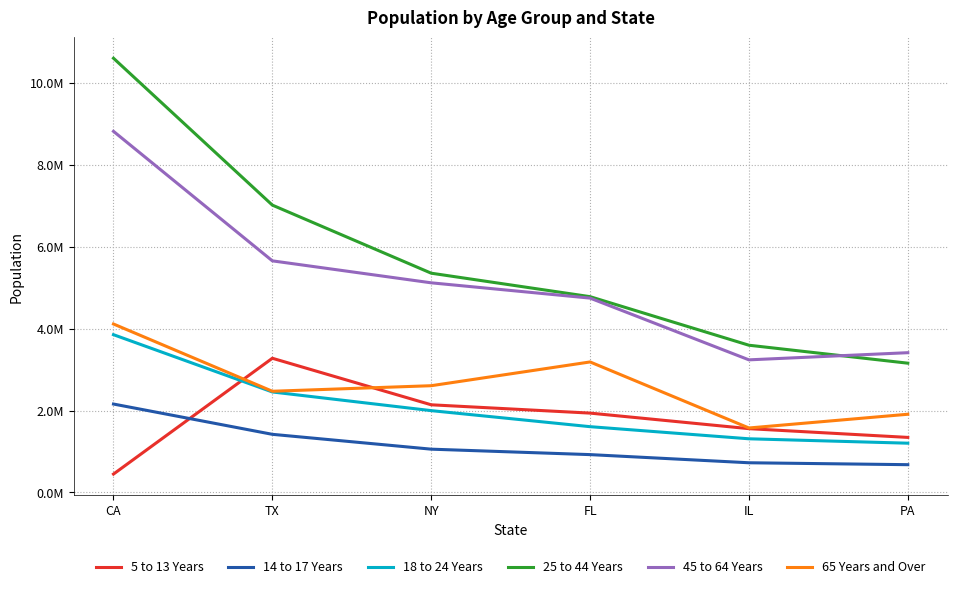

What is the label of the 6th point from the left?

PA